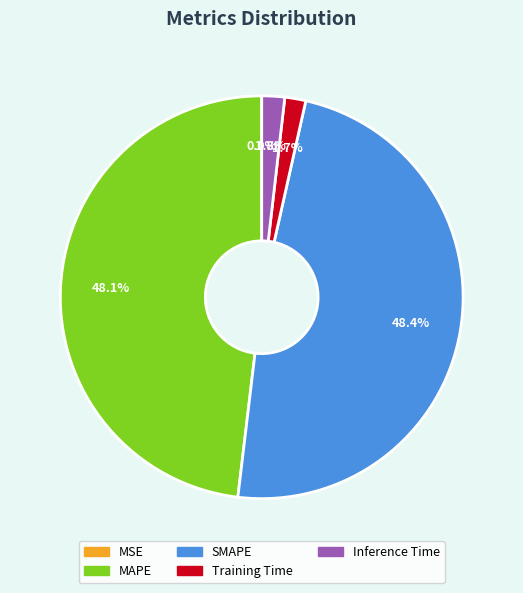

What percentage is NOT represented by MAPE?

51.9%